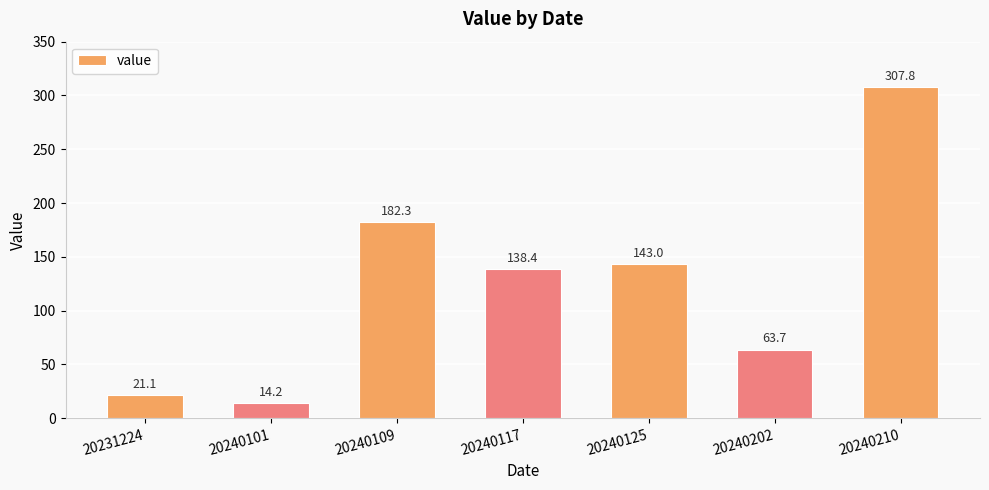

Rank the categories by value from lowest to highest.

20240101, 20231224, 20240202, 20240117, 20240125, 20240109, 20240210